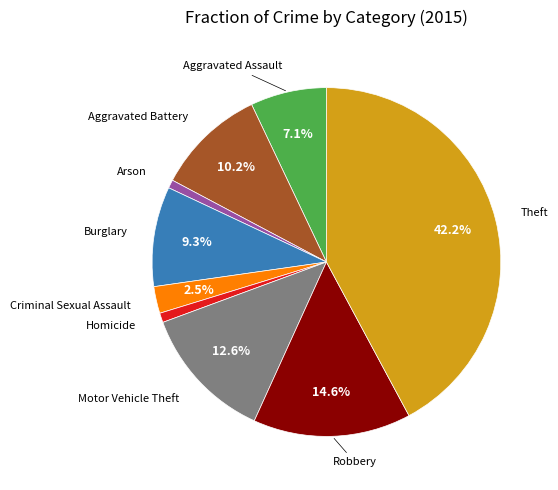

What percentage is the Motor Vehicle Theft slice, to the nearest percent?

13%